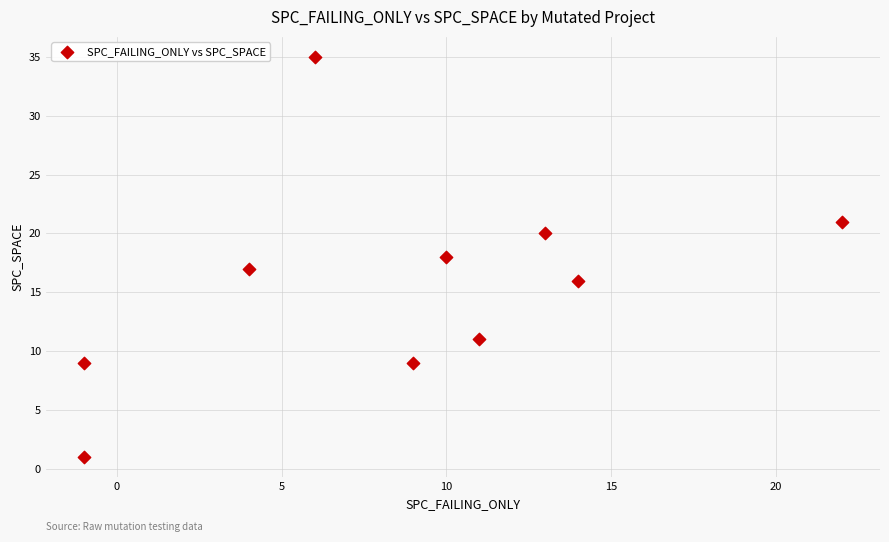

What is the range of Y values (max minus min)?

34